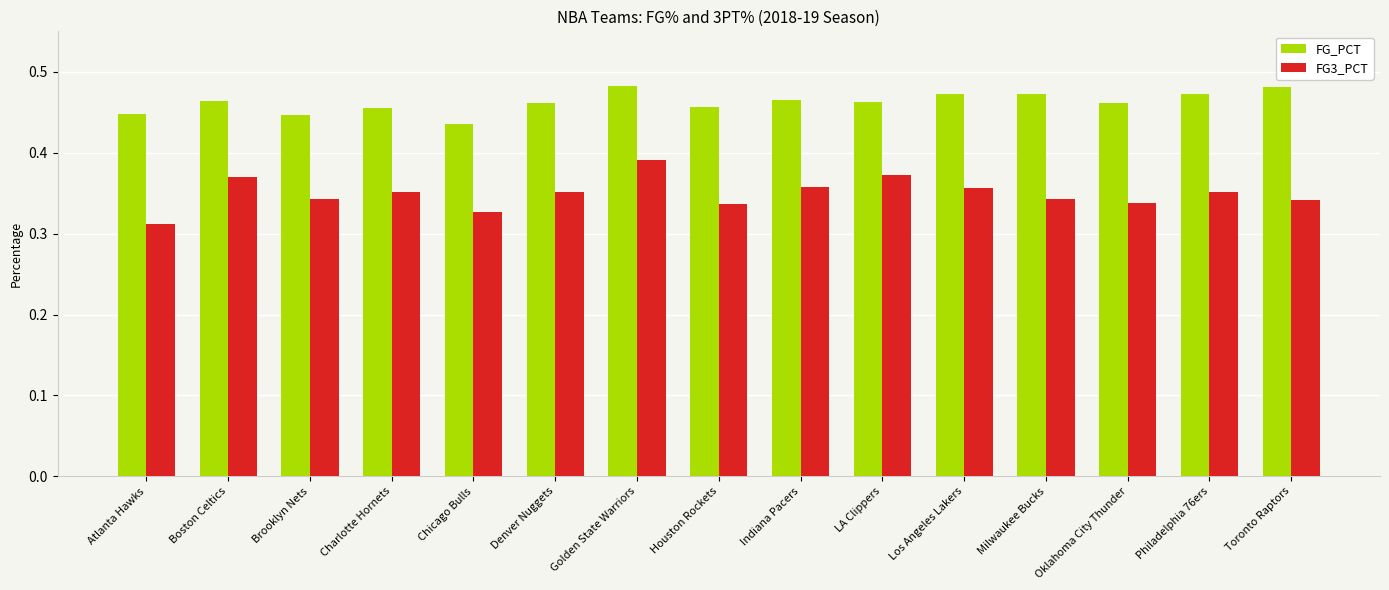

The value of FG3_PCT at Chicago Bulls is 0.1. True or false?

False